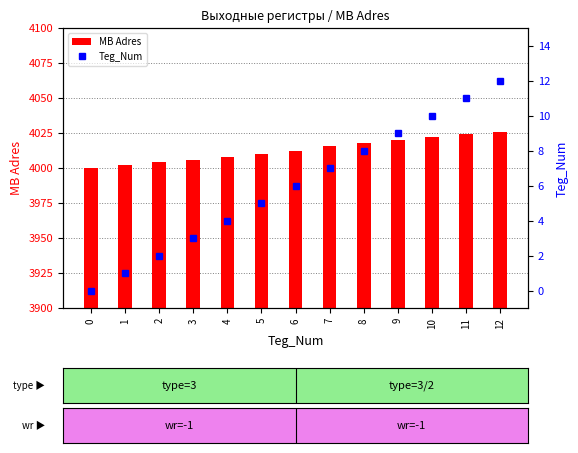

The value of Teg_Num at 11 is 11. True or false?

True